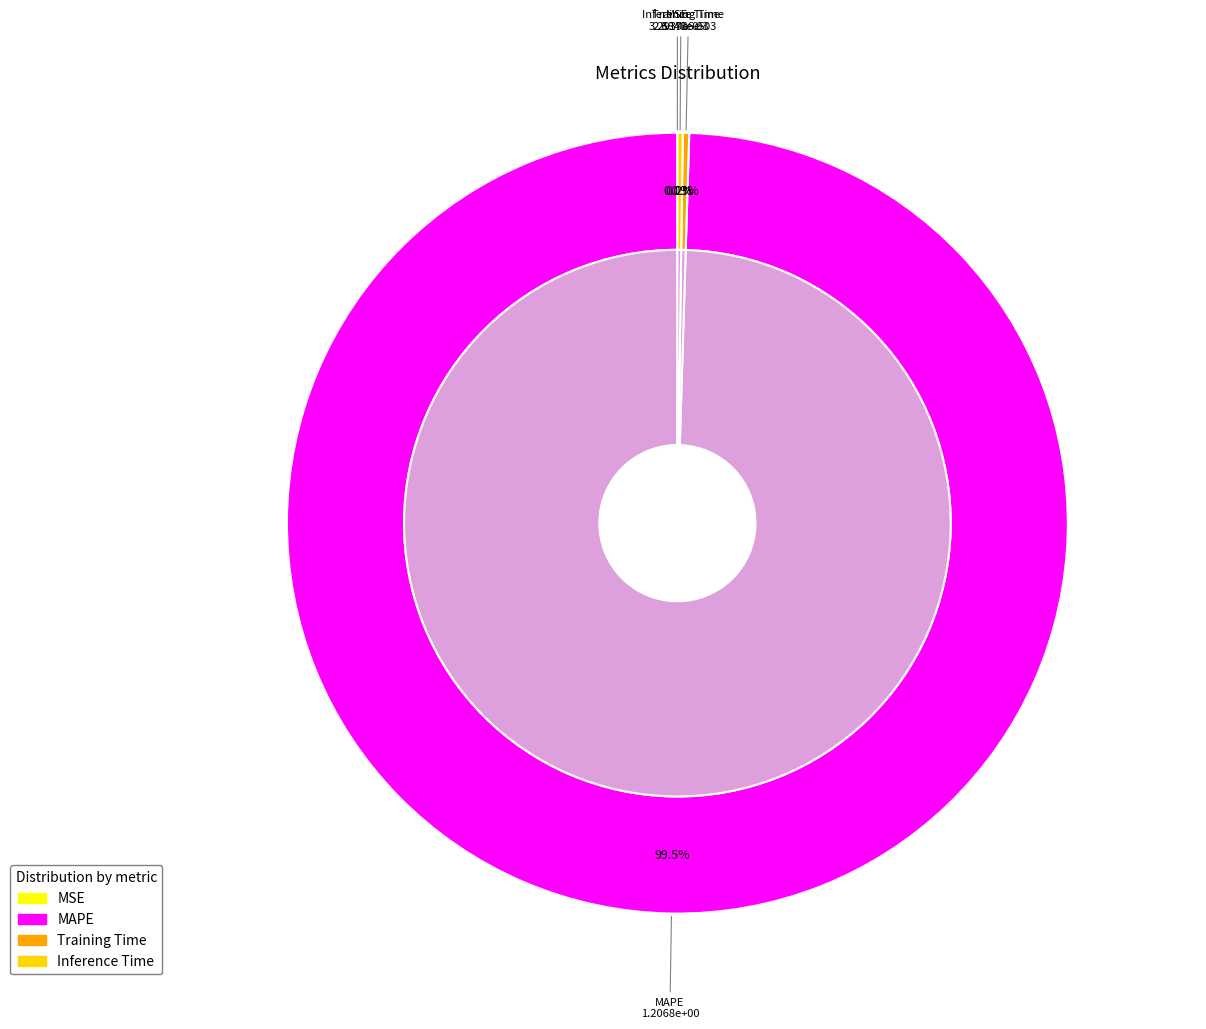

The Training Time slice represents 1% of the pie. True or false?

False